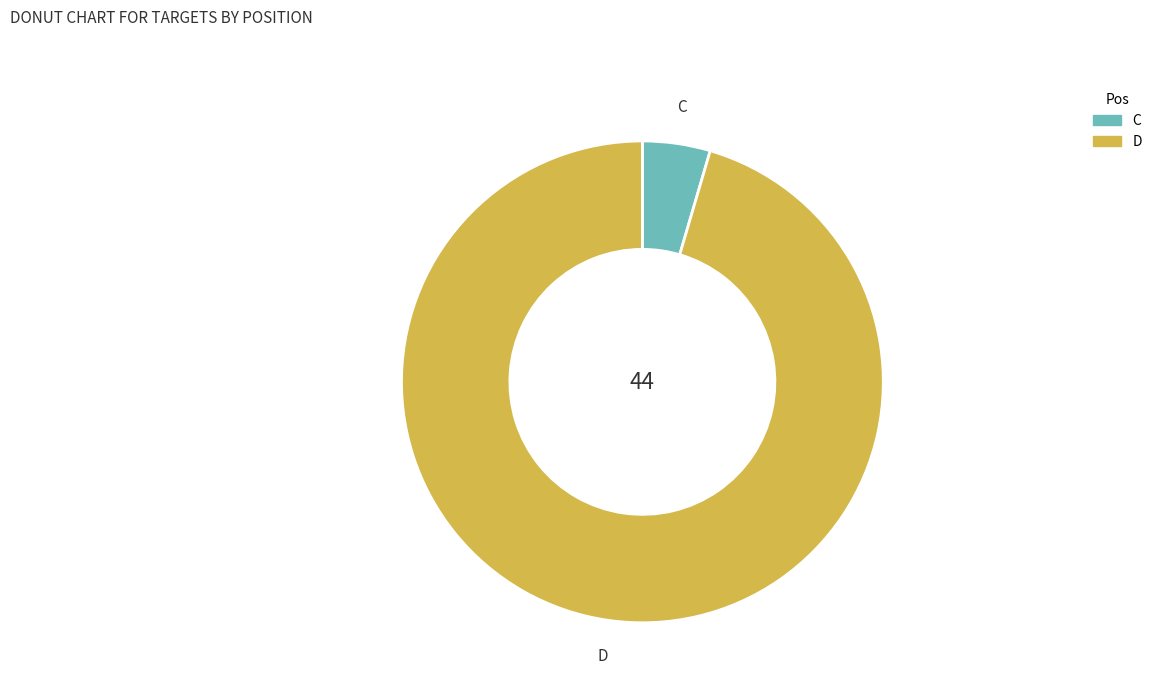

Which category has the biggest portion of the pie?

D